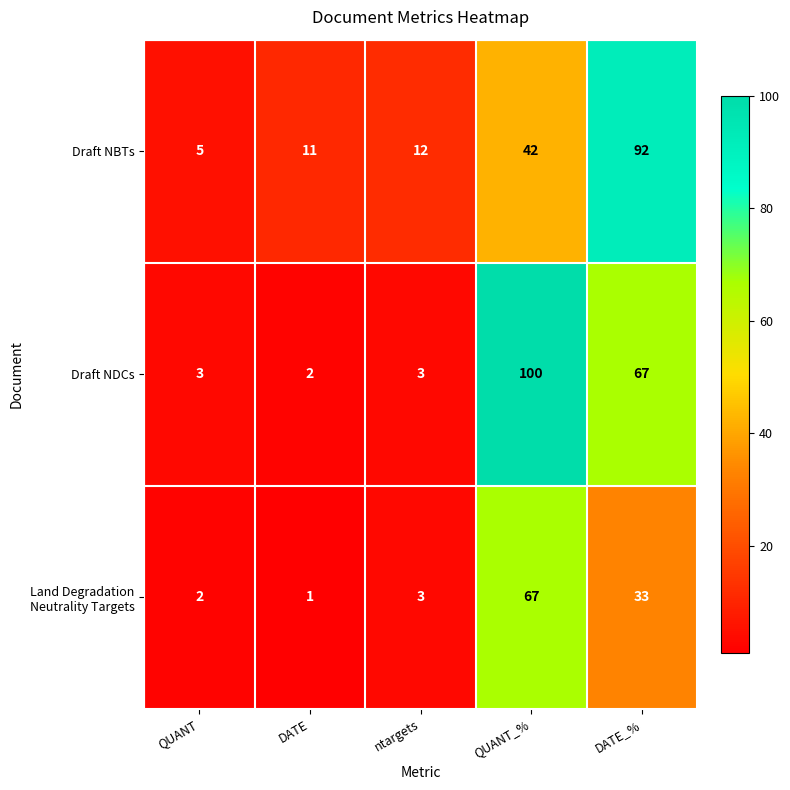

Is it true that Draft NDCs equals 5 at ntargets?

False